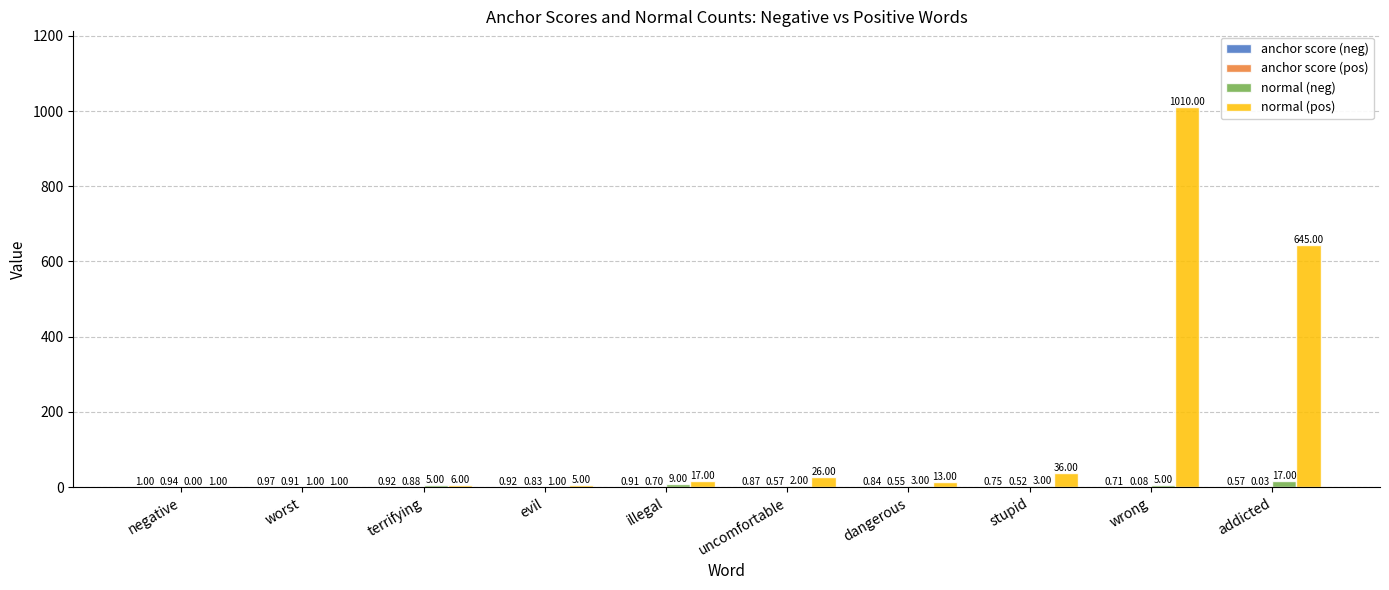

What is the sum of the normal (neg) values at stupid and addicted?

20.0